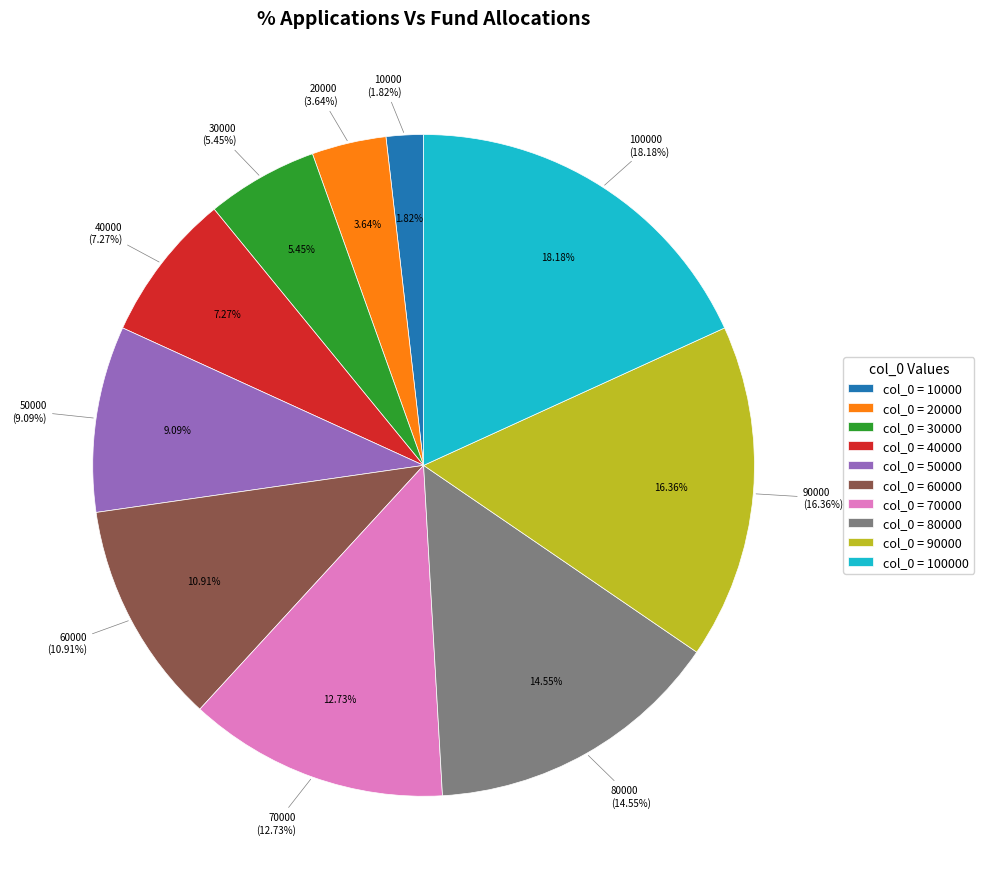

How many segments does this pie chart have?

10